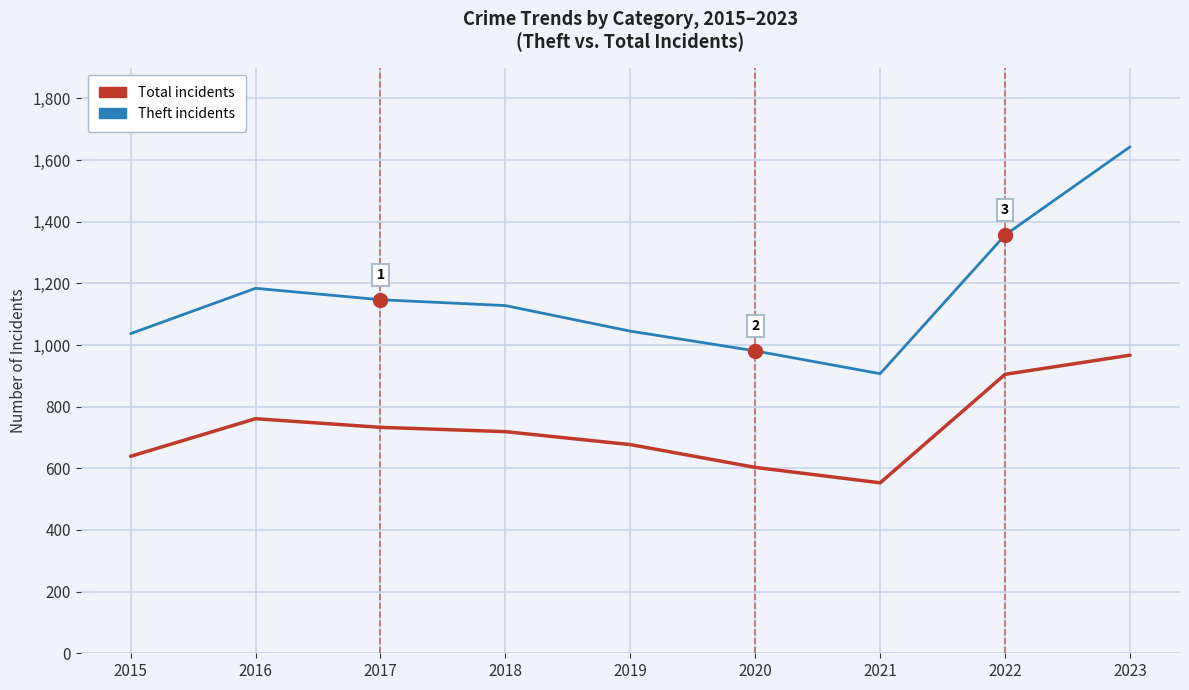

At which category is the sum across all series the highest?

2023